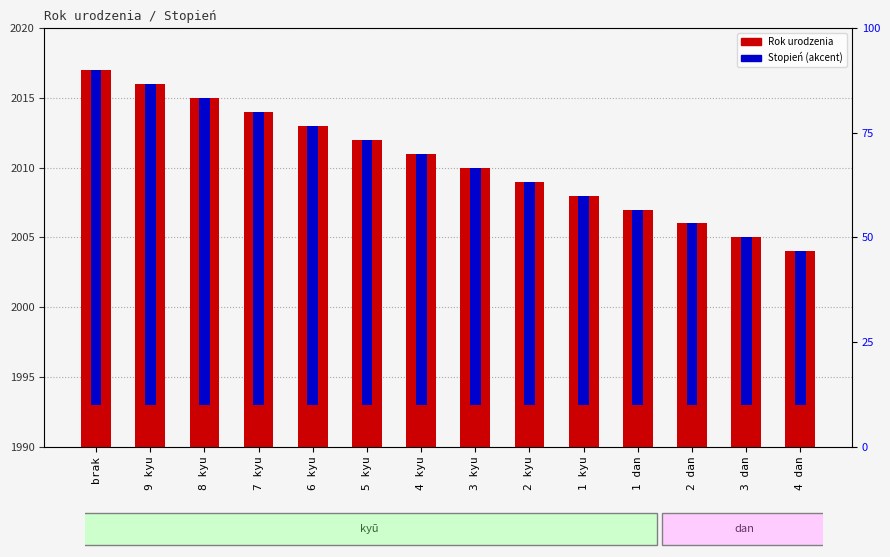

Which has a higher value, 2 kyu or 8 kyu?

8 kyu